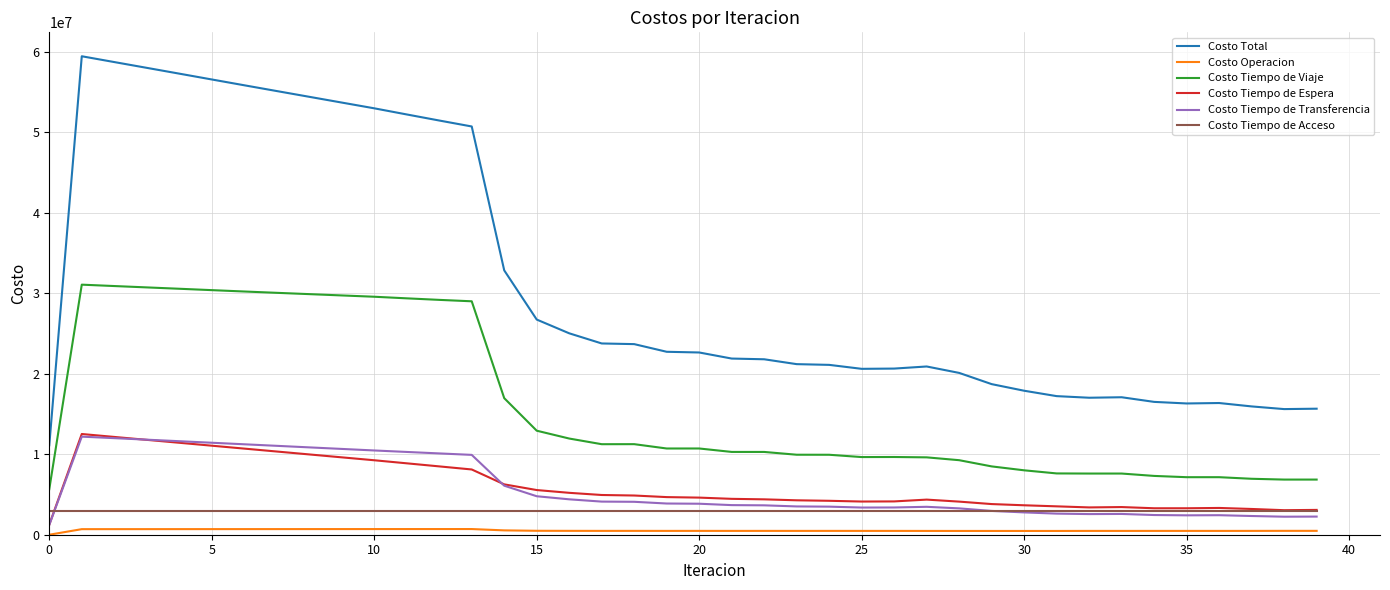

What is the maximum value shown in the chart?

59411977.8